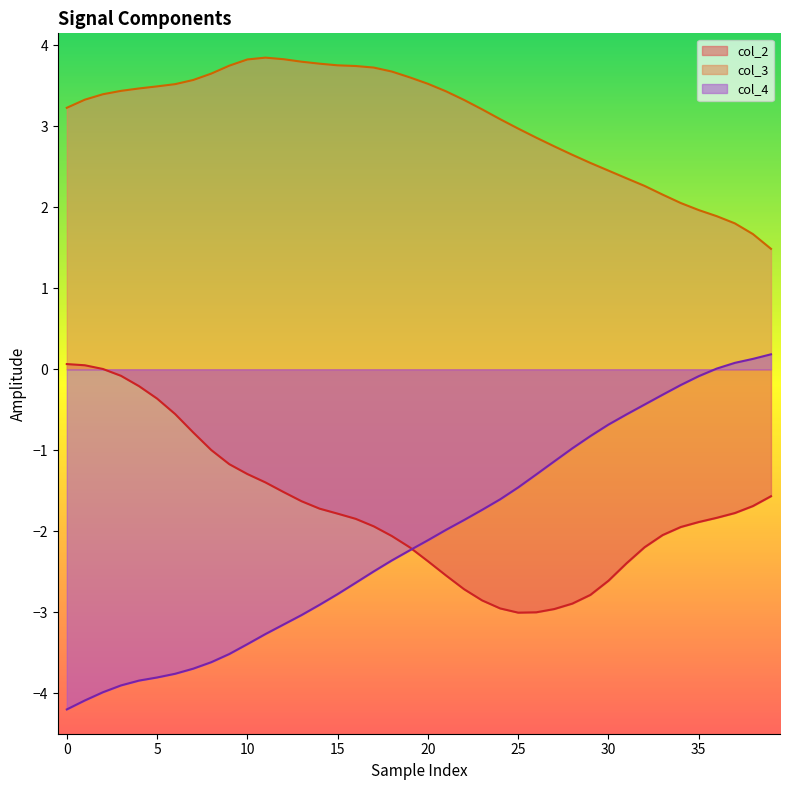

What is the minimum value for col_3?

1.5